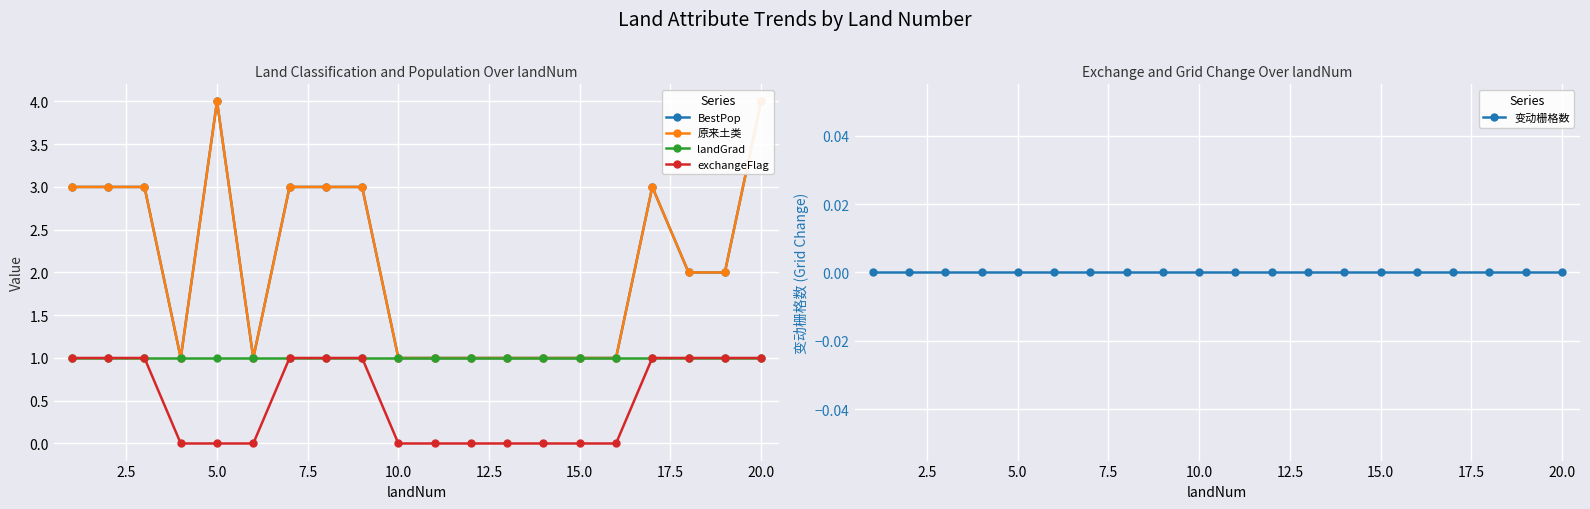

How many values in exchangeFlag are above zero?

10